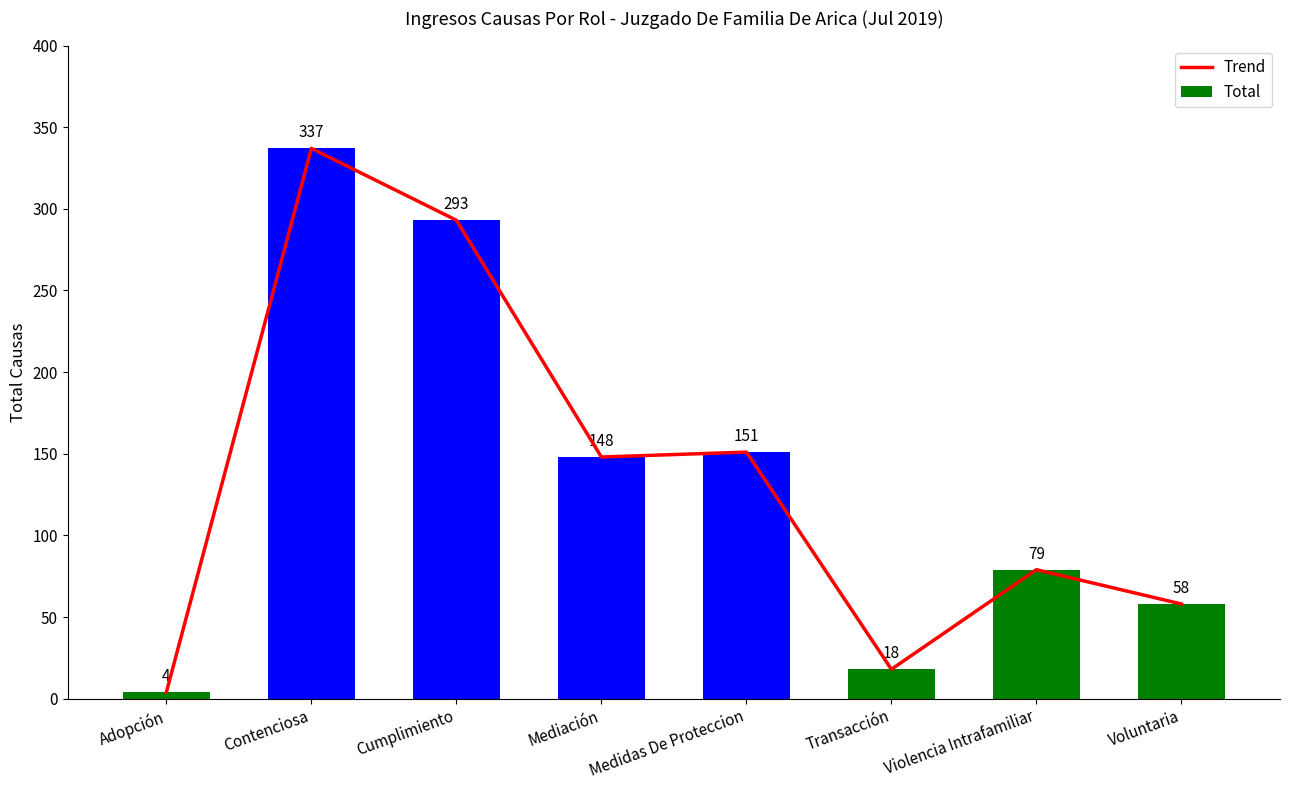

What is the greatest value displayed?

337